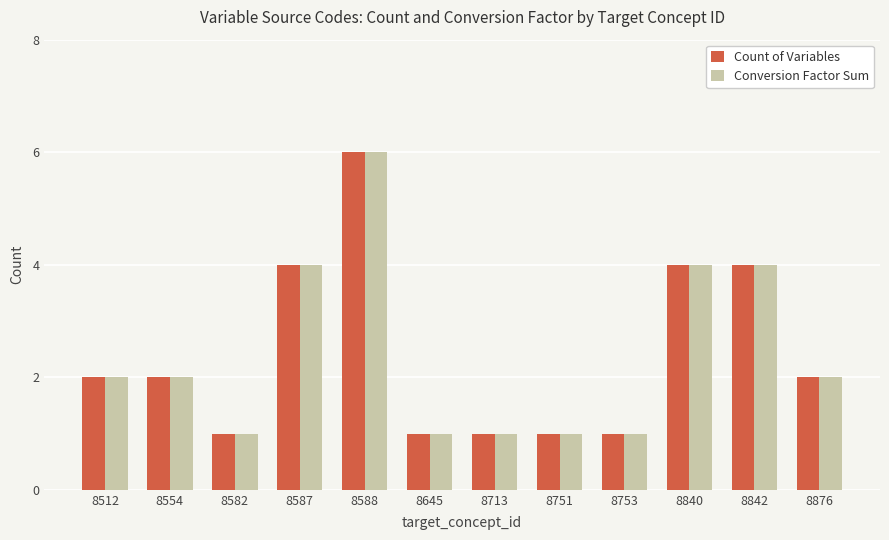

The Count of Variables series shows 0 at 8713. True or false?

False